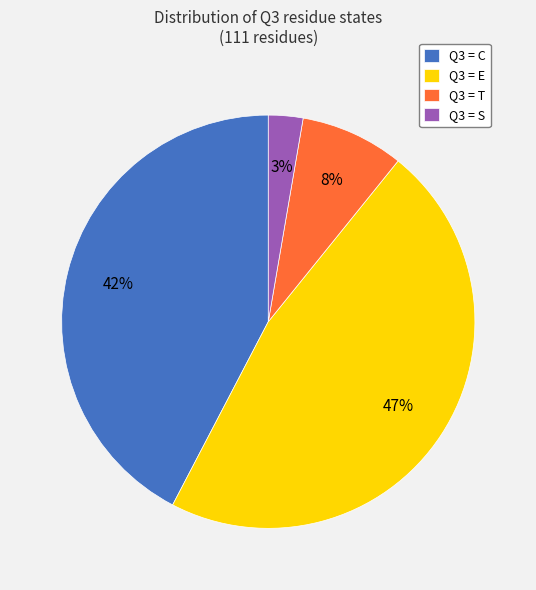

Is there any slice that represents more than half of the pie?

No